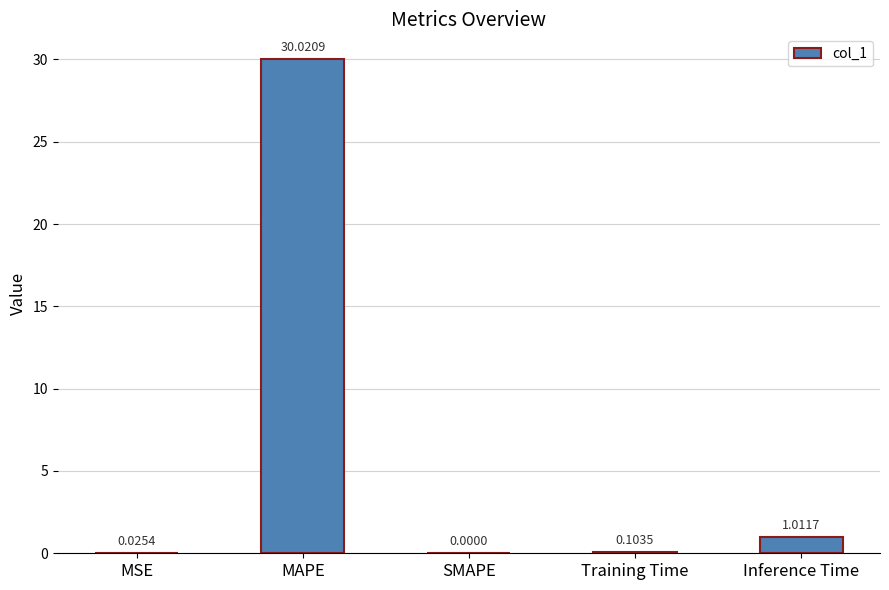

At which label is the value closest to 15?

Inference Time